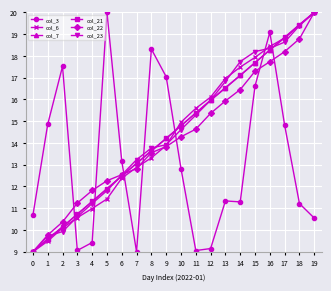

What is the highest value of the col_7 series?

20.0